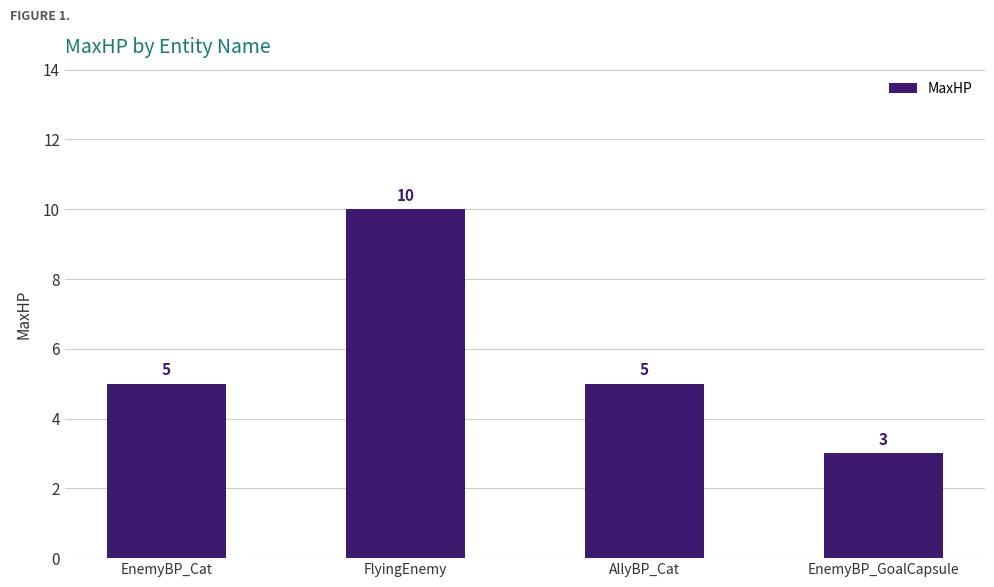

How many bars are there in total?

4